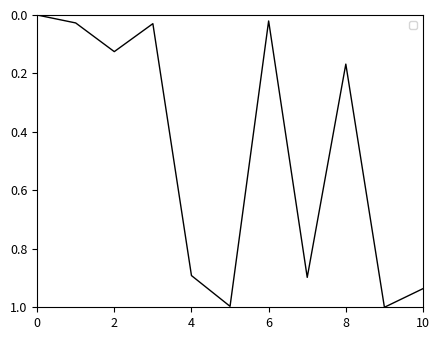

What is the difference between the maximum and minimum values?

1.0